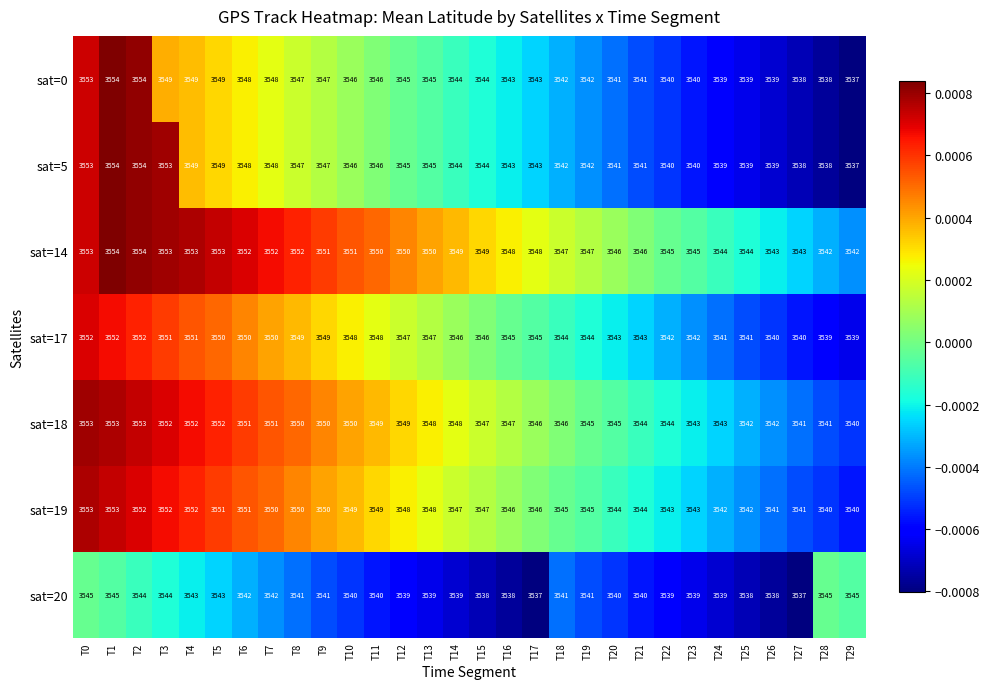

How many categories are shown in the chart?

30